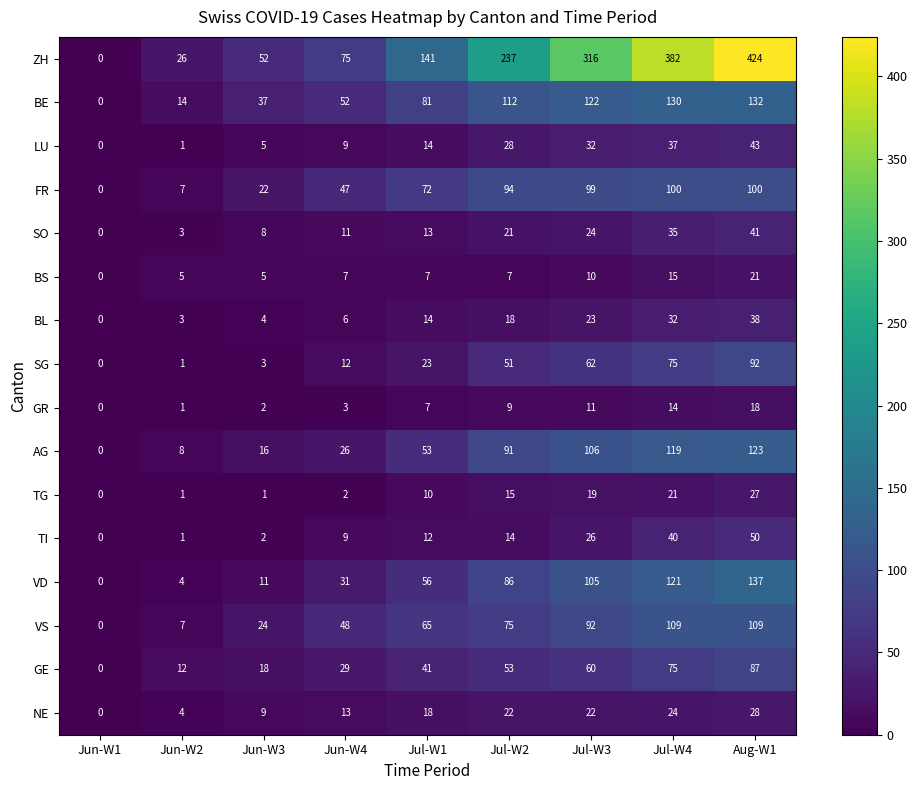

What is the difference between the second highest and minimum values in the LU series?

37